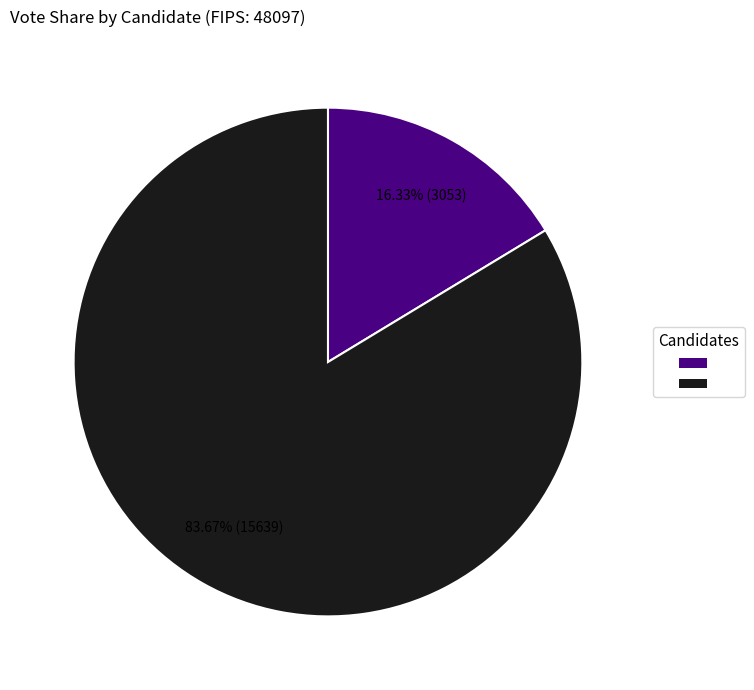

Is there any slice that represents more than half of the pie?

Yes